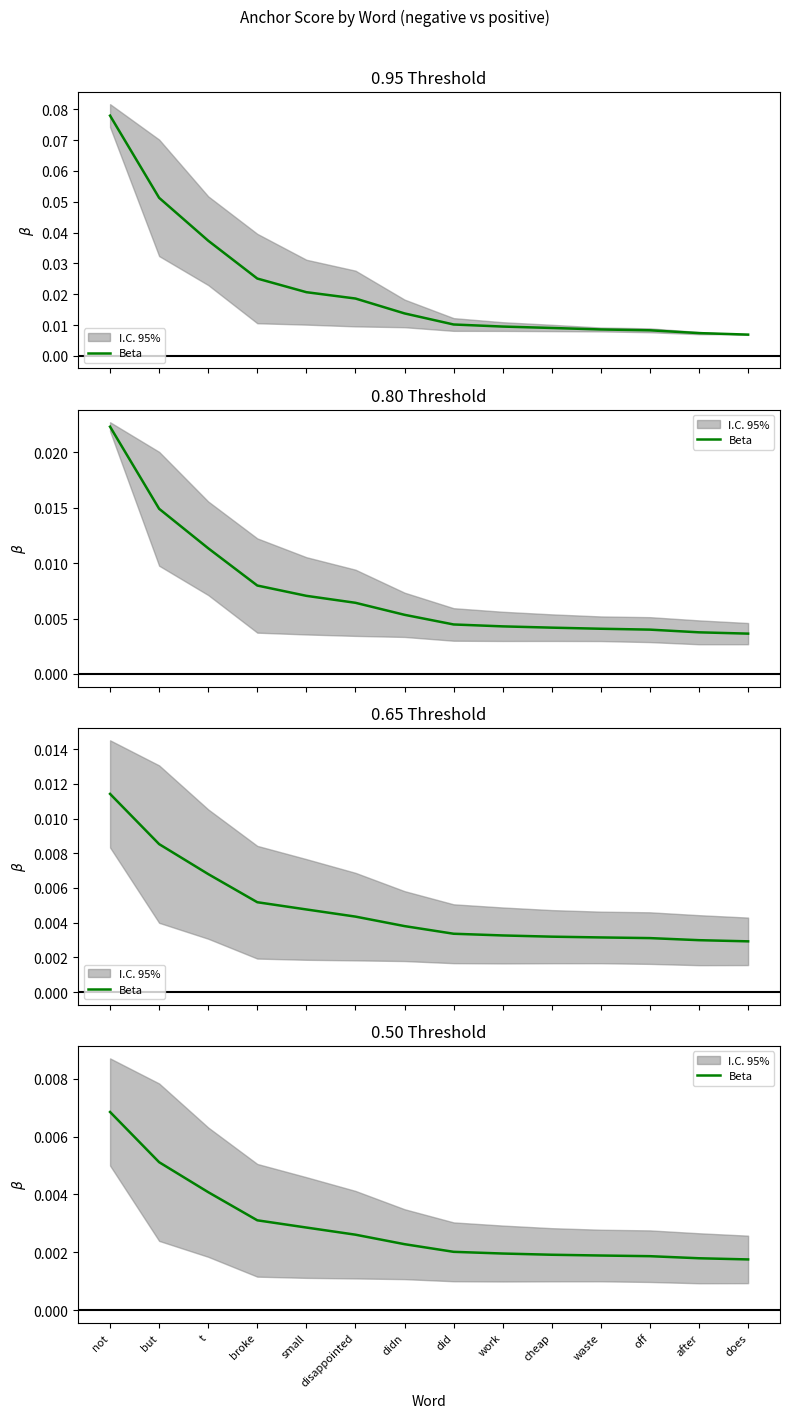

At which category does the chart reach its peak across all series?

not